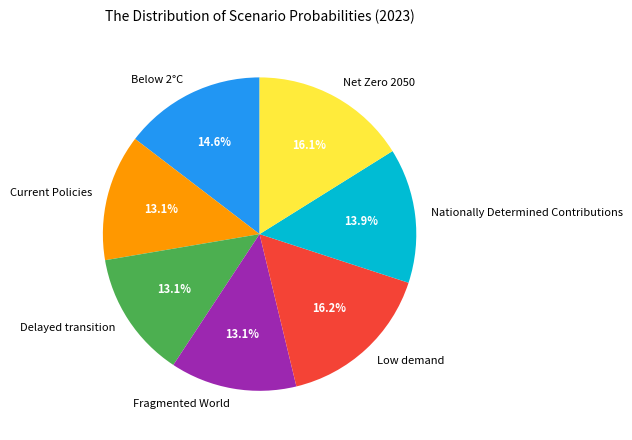

To the nearest percent, what is the difference between the largest and smallest slice percentages?

3%